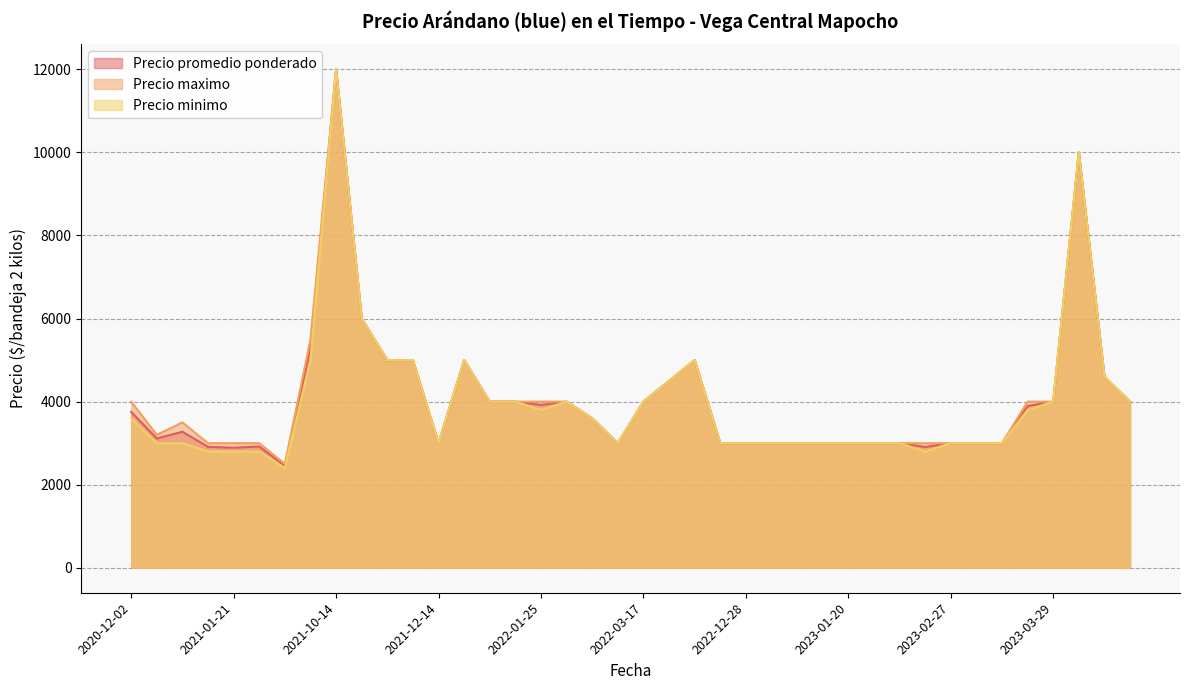

At how many categories does at least one series exceed 7641?

2